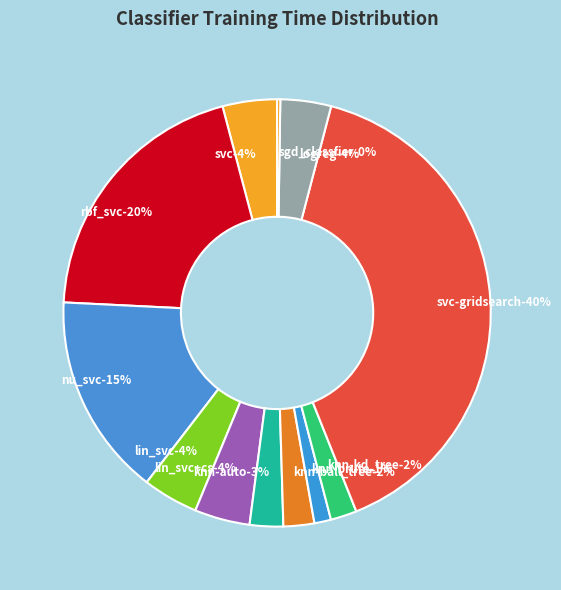

Rank the categories by value from highest to lowest.

svc-gridsearch, rbf_svc, nu_svc, lin_svc, lin_svc+cs, svc, logreg, knn-auto, knn-ball_tree, knn-kd_tree, knn-brute, sgd_classfier